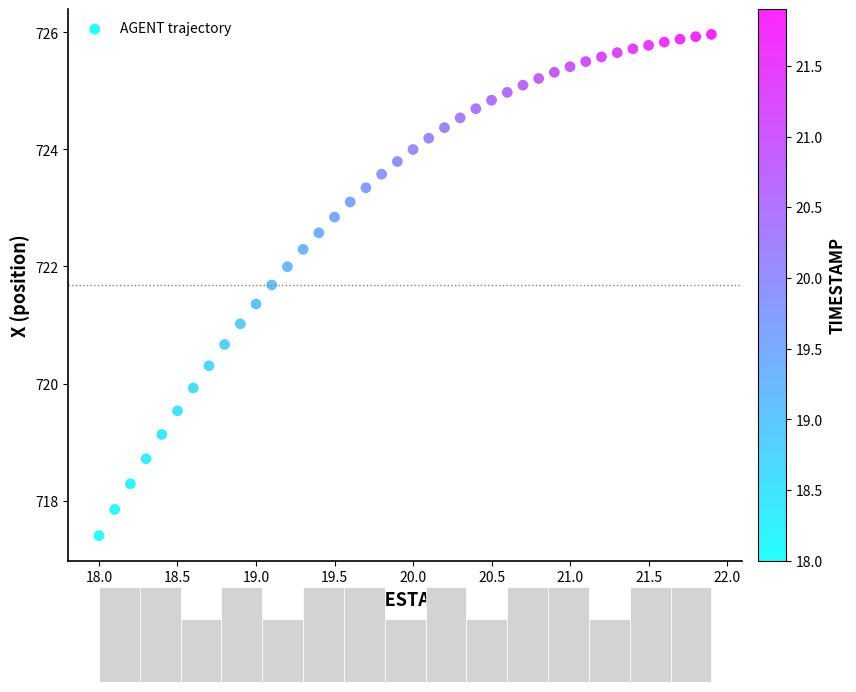

What is the range of X values (max minus min)?

3.9